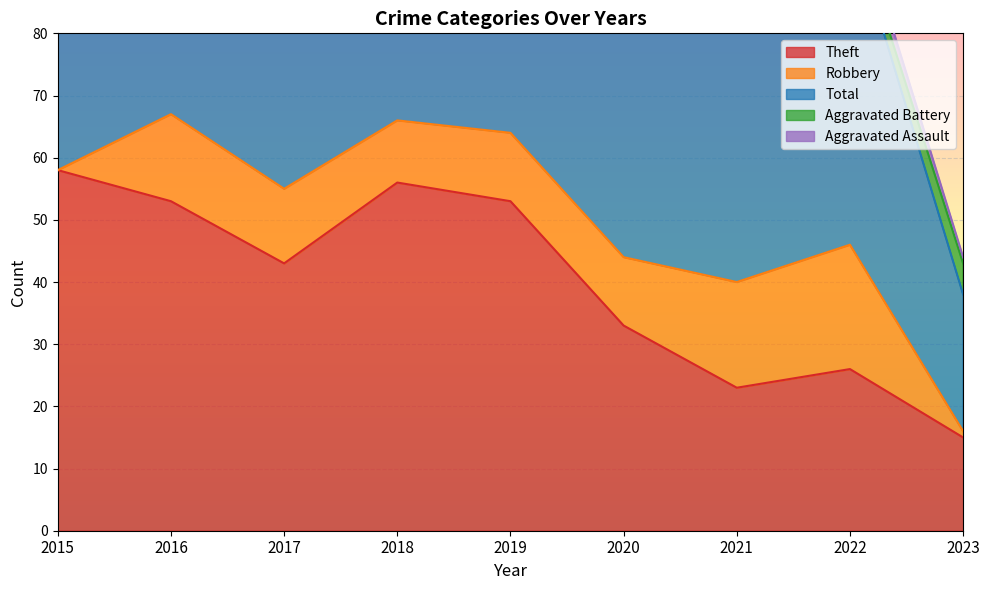

What is the difference between the maximum and minimum values in the Theft series?

43